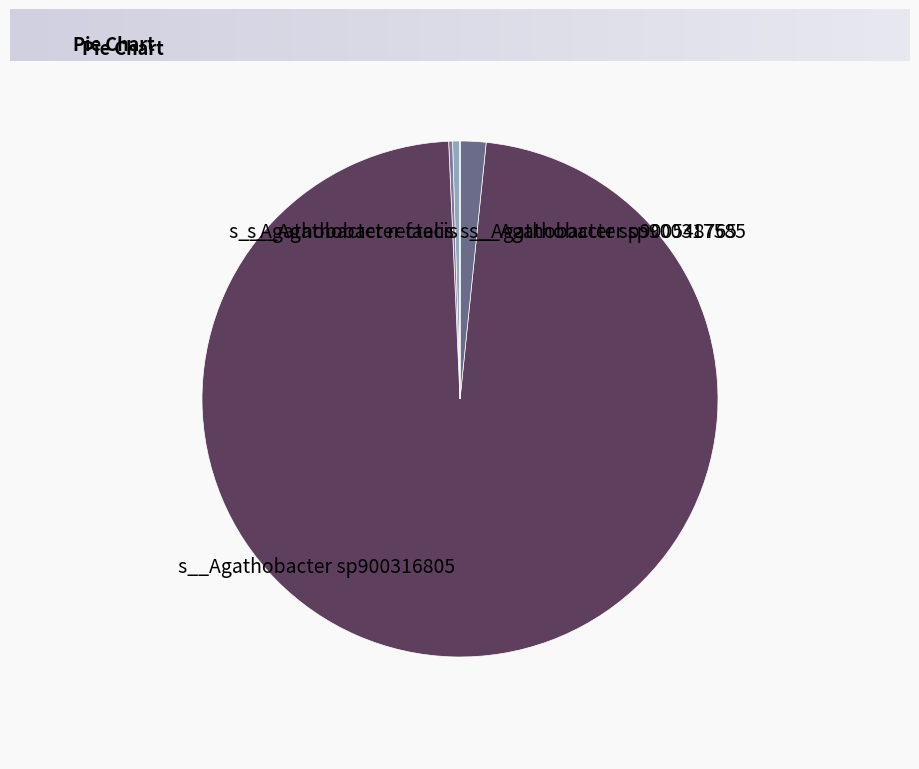

Which slice is the largest?

s__Agathobacter sp900316805